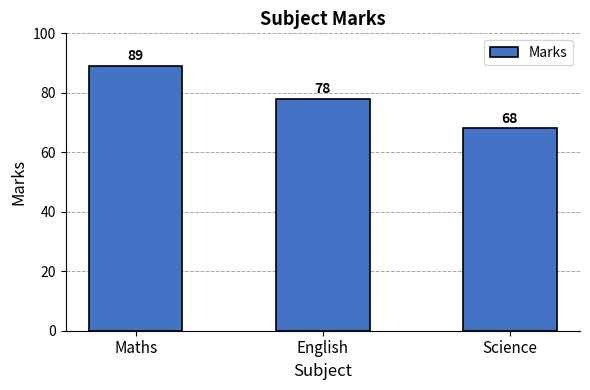

The value at English is 78. True or false?

True